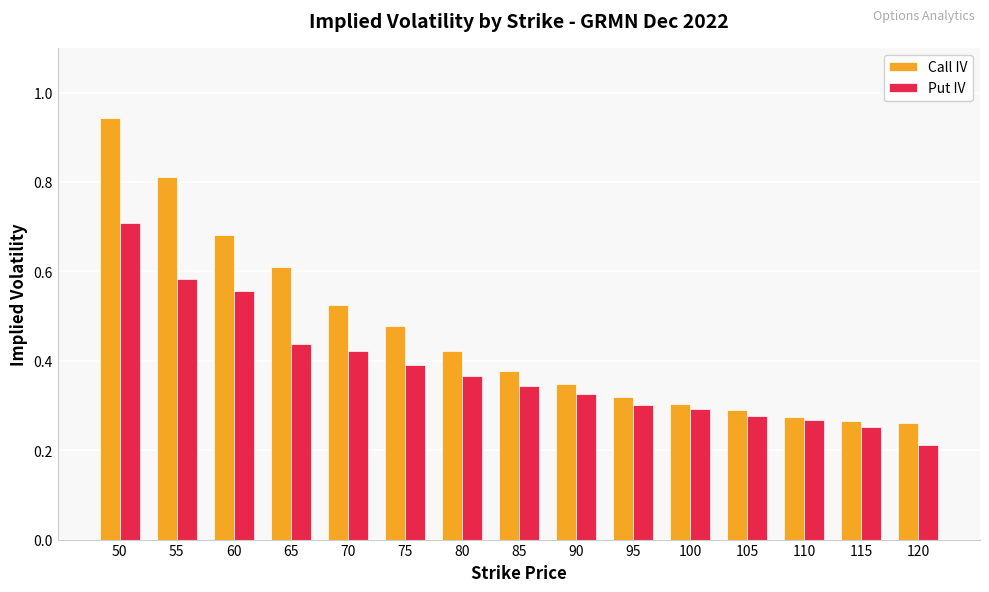

Is it true that Call IV equals 0.4 at 80?

True